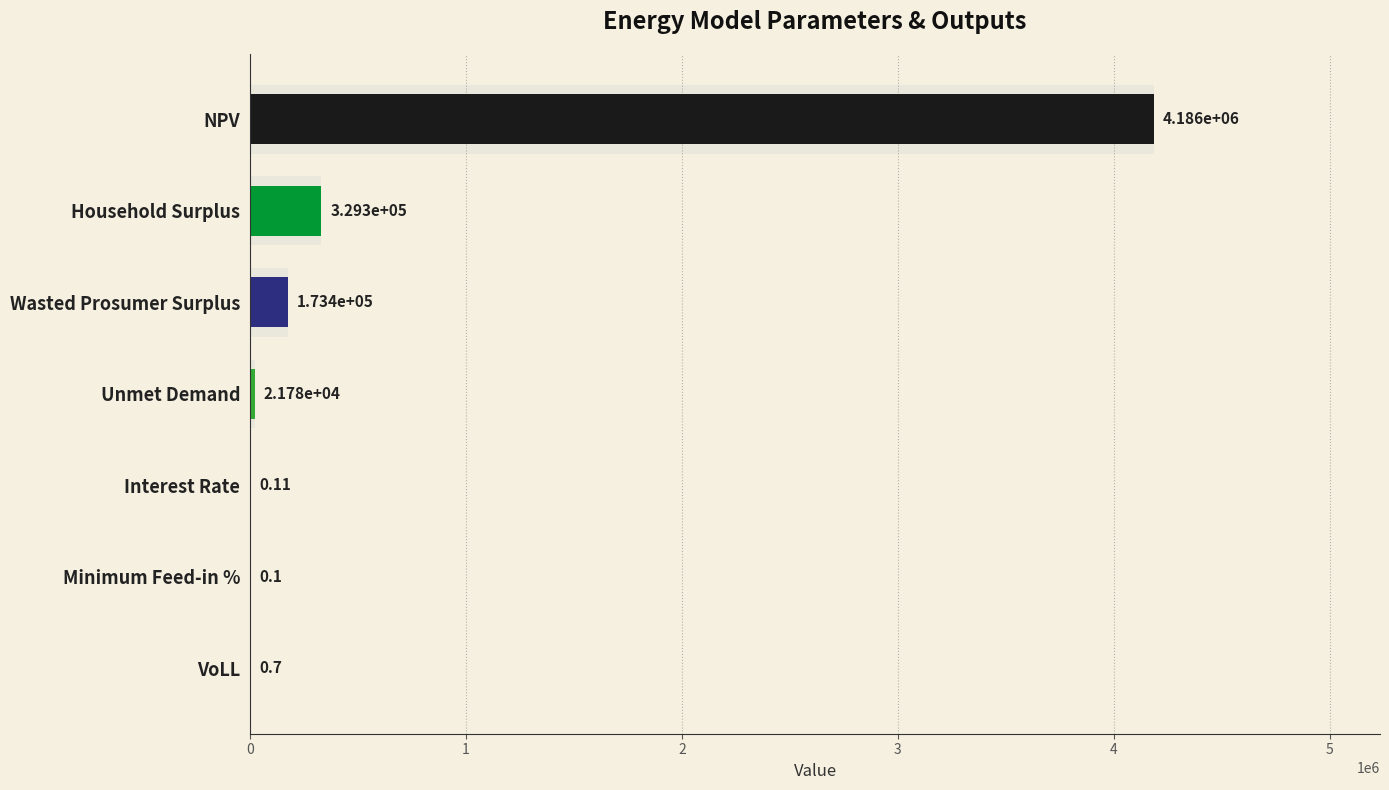

Rank the categories by value from lowest to highest.

Minimum Feed-in %, Interest Rate, VoLL, Unmet Demand, Wasted Prosumer Surplus, Household Surplus, NPV